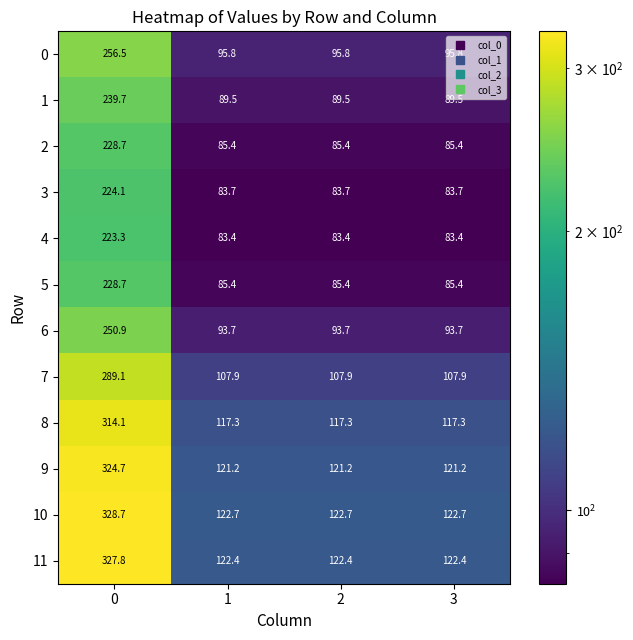

Which series has the largest total across all categories?

10